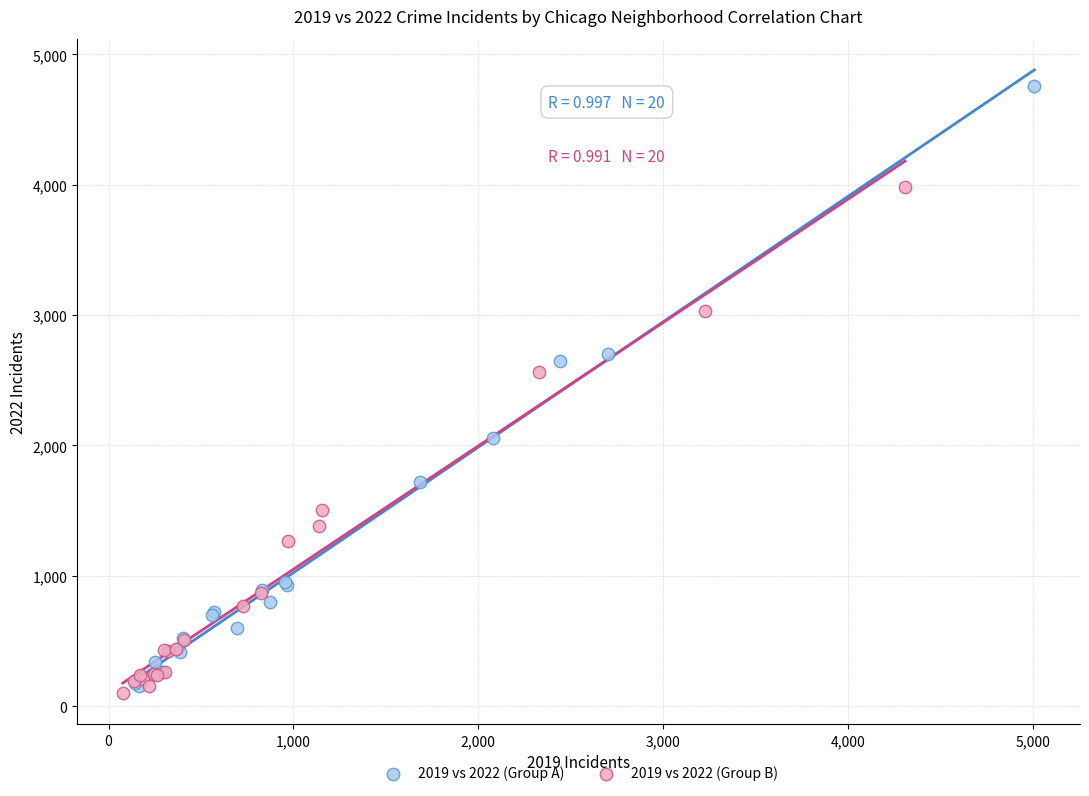

Which series has the widest spread of Y values?

2019 vs 2022 (Group A)